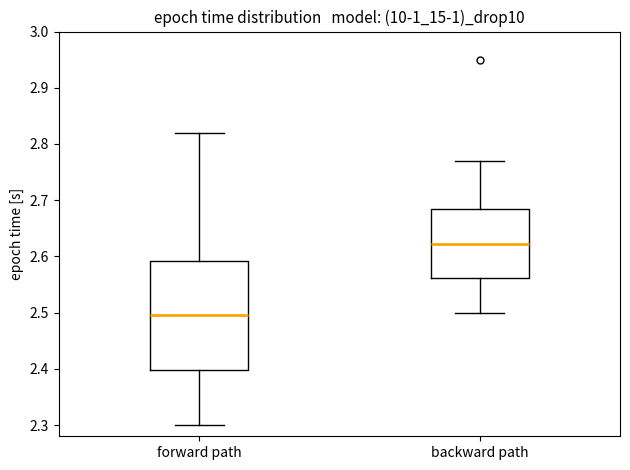

Which box is the tallest, from its lower edge to its upper edge?

forward path